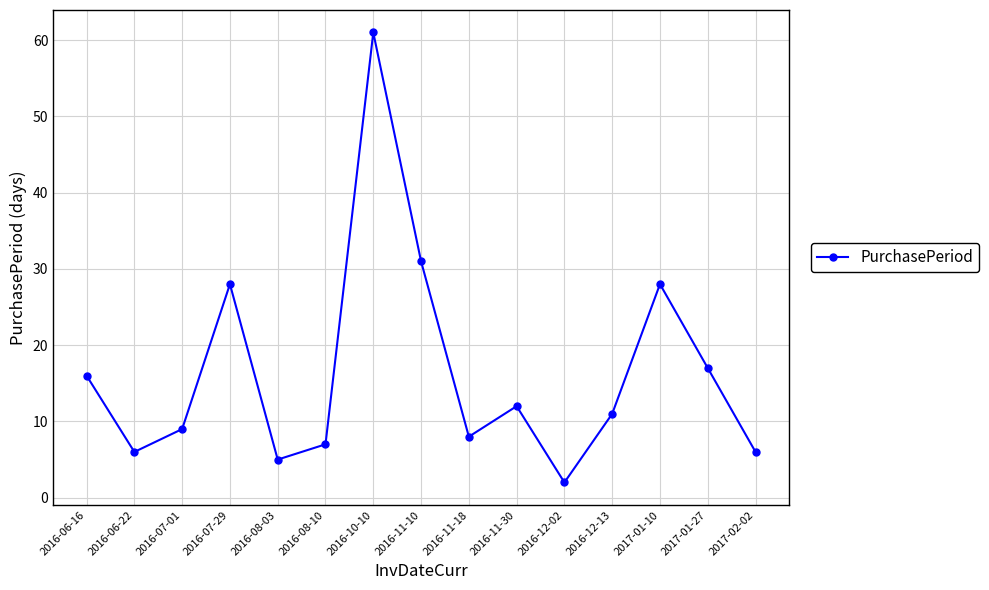

Where does the data first go above 11?

2016-06-16